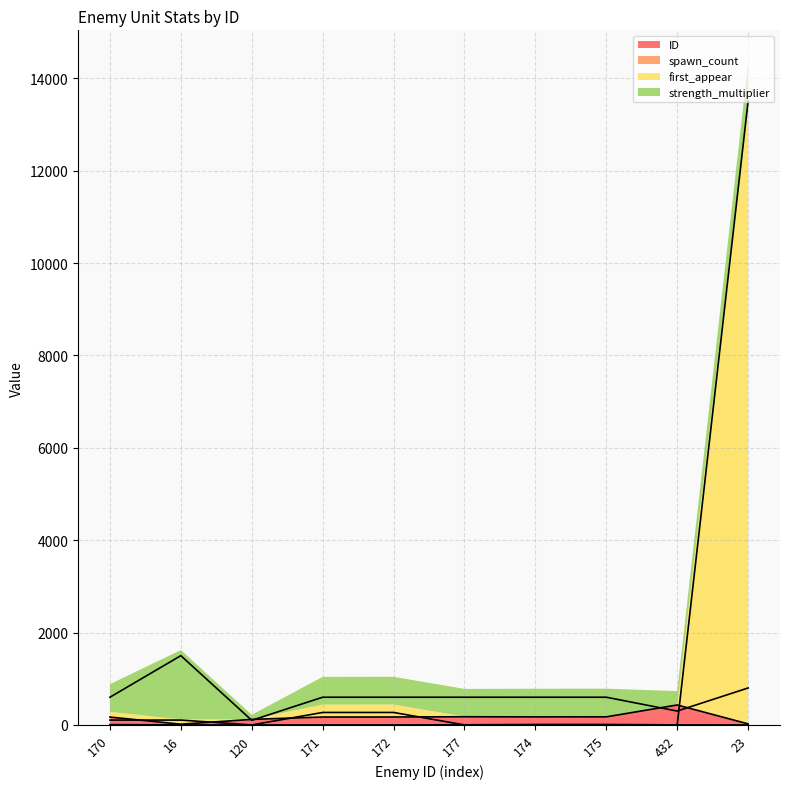

What is the difference between the maximum and second lowest values in the ID series?

409